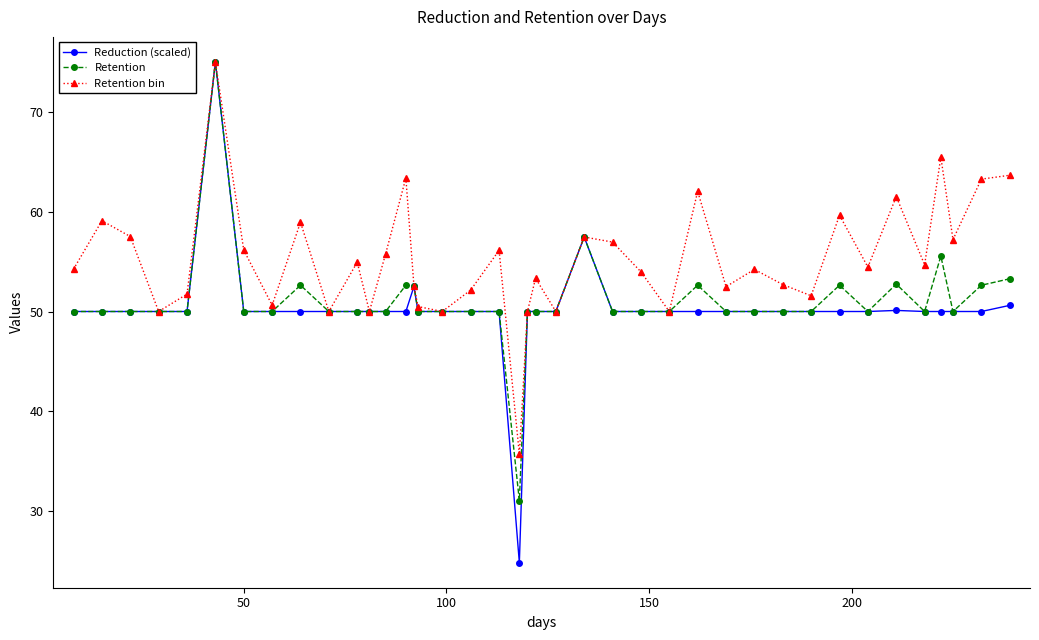

How many interior local valleys does the Retention bin series have?

13